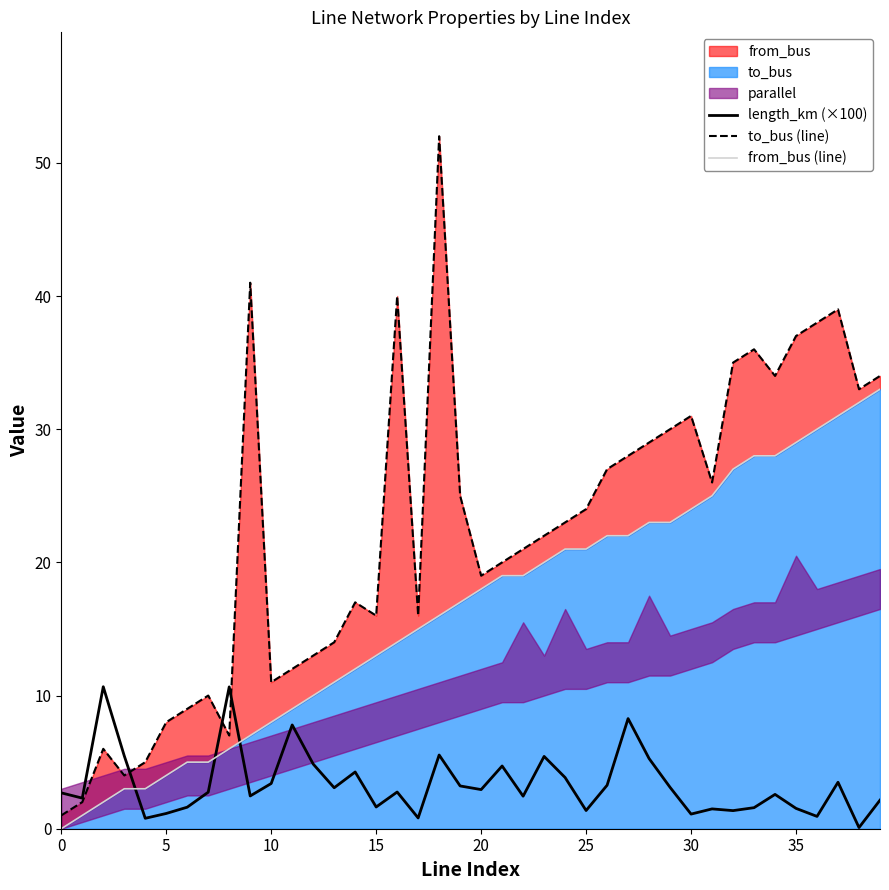

How many values in the length_km (×100) series exceed 2?

27